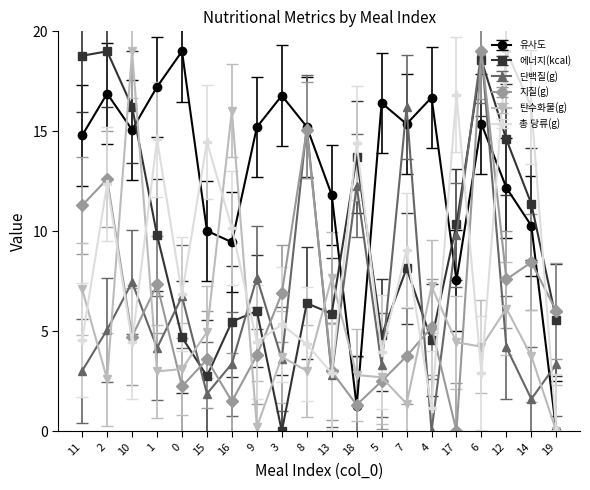

How many series are shown in this chart?

6